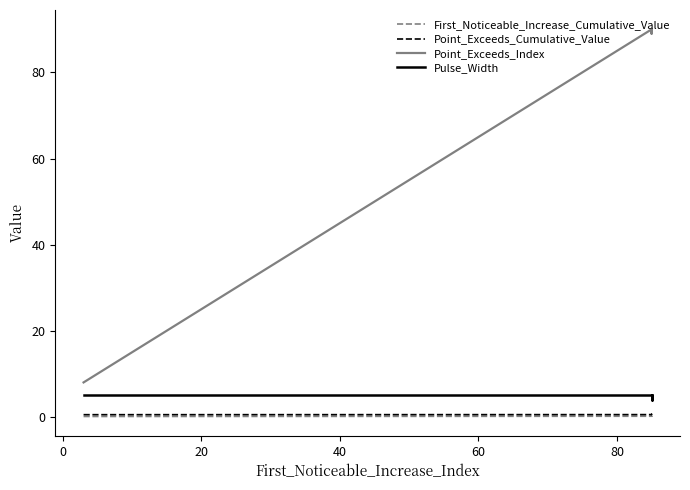

Which series has the largest total across all categories?

Point_Exceeds_Index